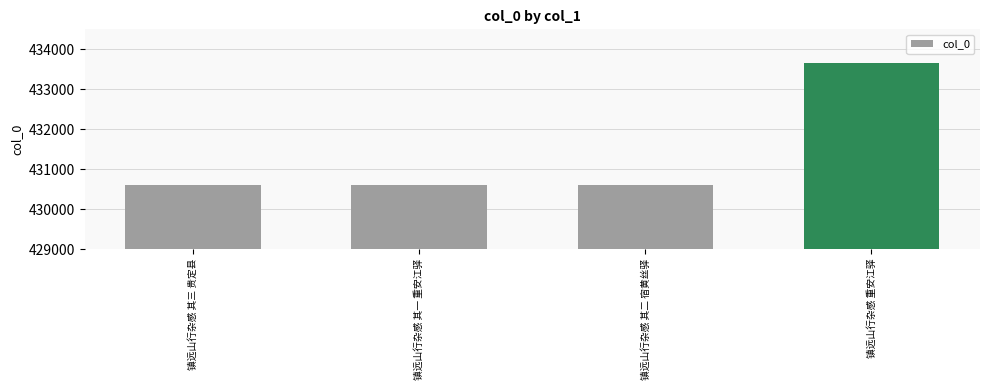

Between 镇远山行杂感 重安江驿 and 镇远山行杂感 其三 贵定县, which is larger?

镇远山行杂感 重安江驿